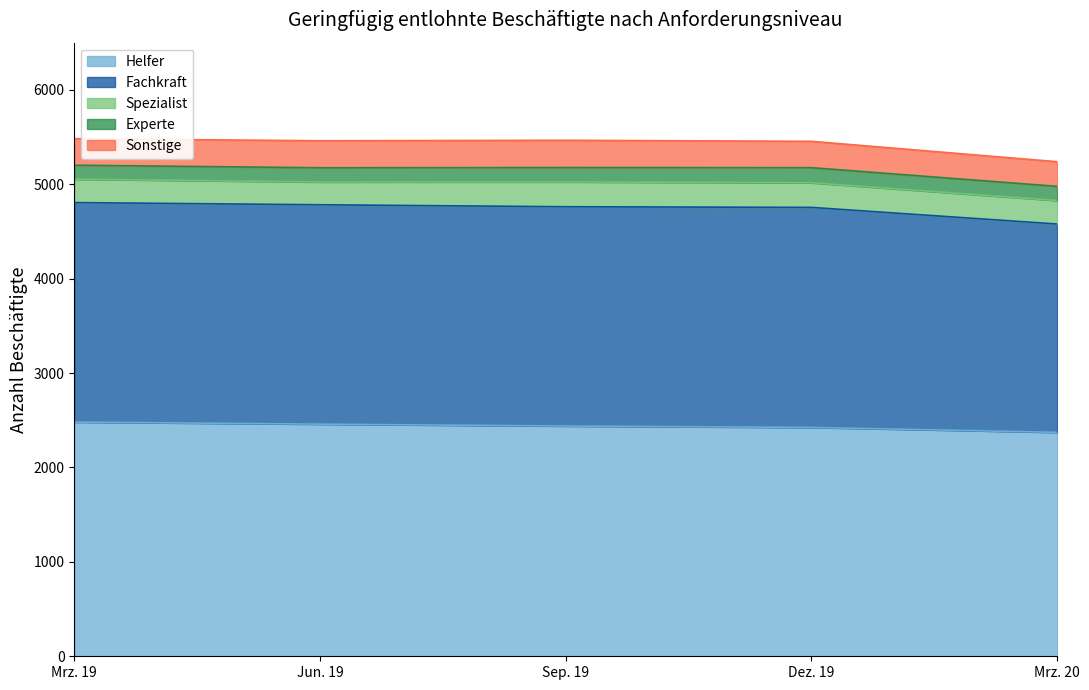

What are all the series names shown in the legend?

Helfer, Fachkraft, Spezialist, Experte, Sonstige